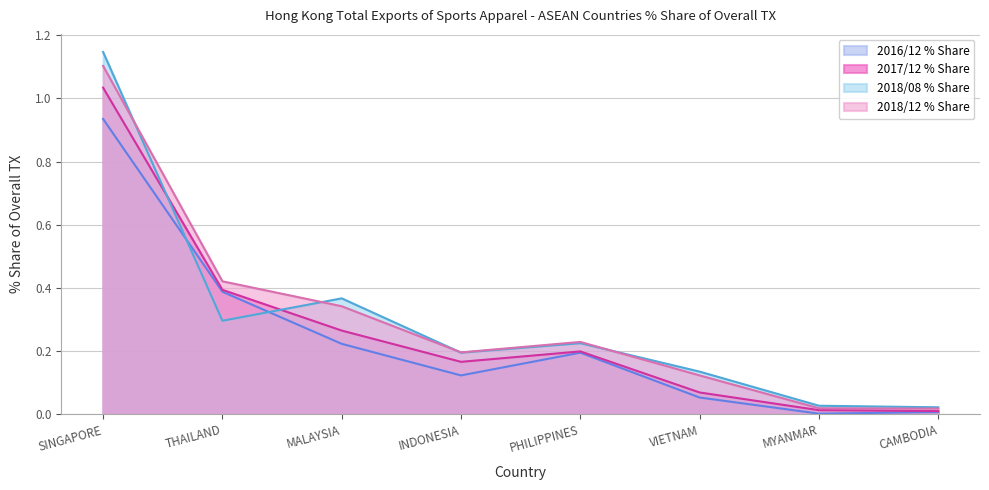

What is the maximum value for 2016/12 % Share?

0.9